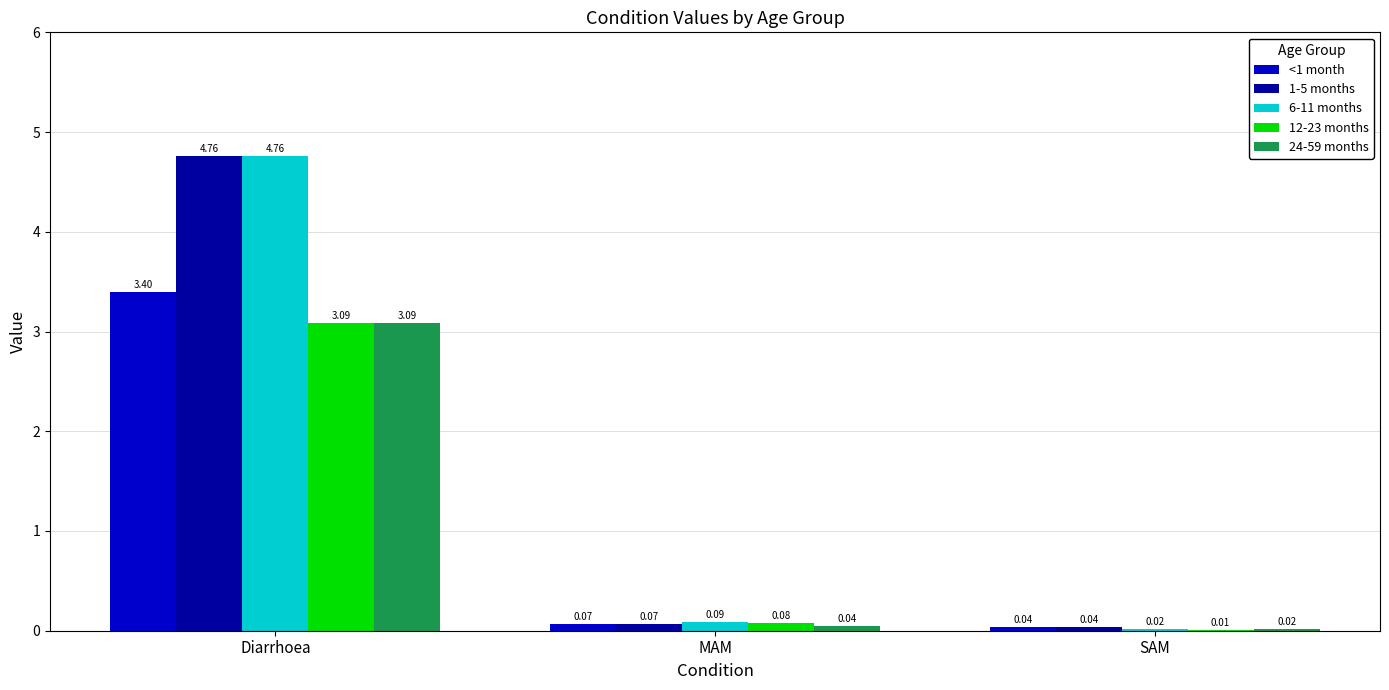

What value does the 12-23 months series have at Diarrhoea?

3.1